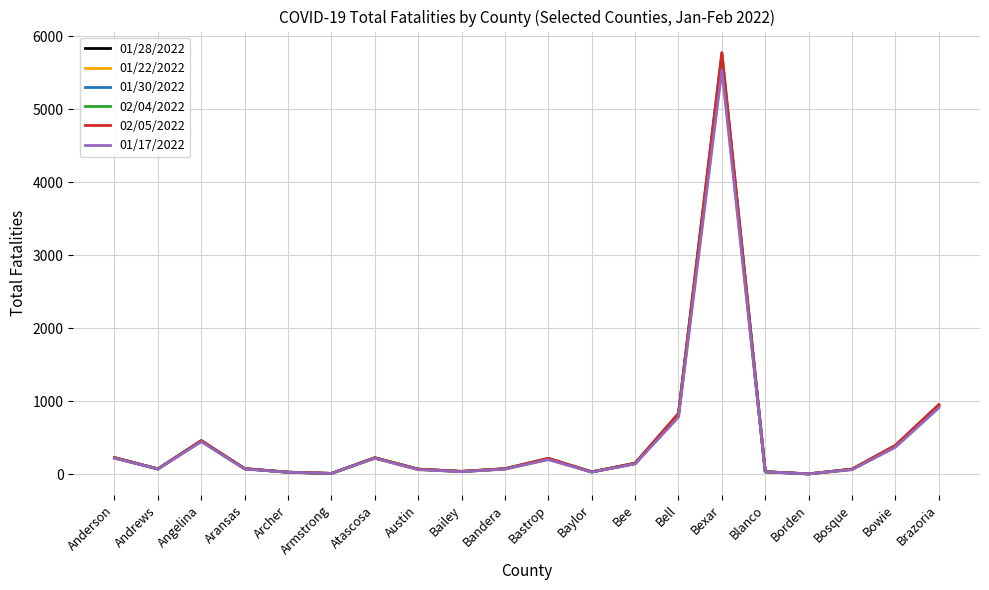

How many lines are shown in the chart?

6